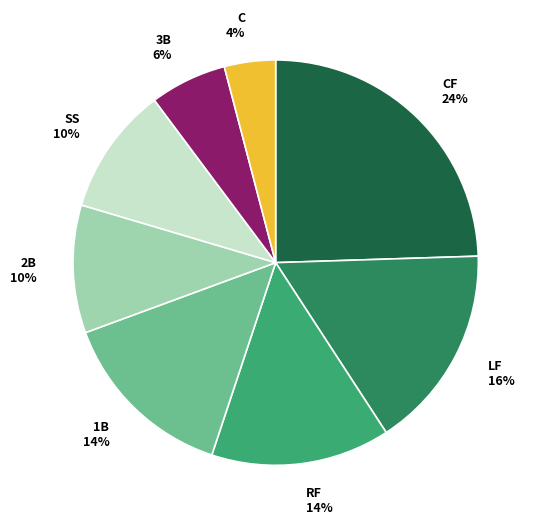

Which slice is the smallest?

C 4%